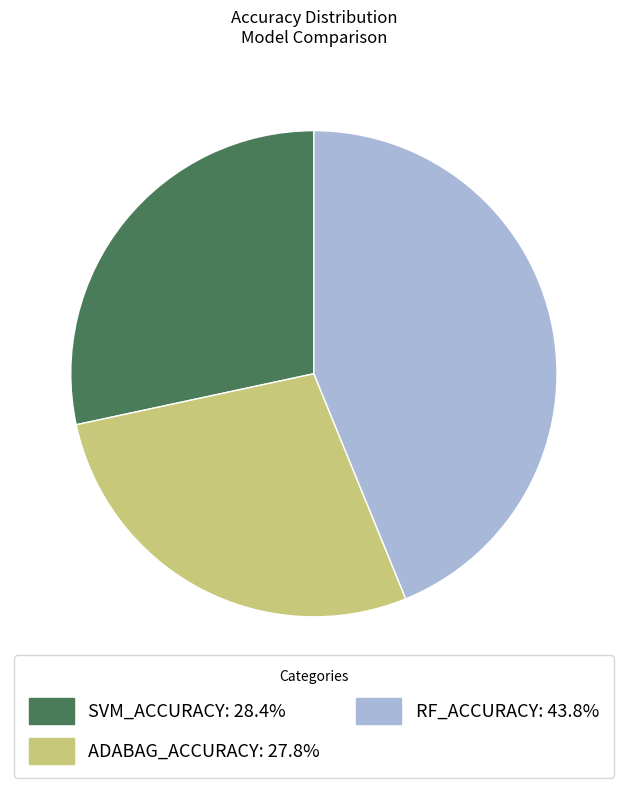

Combined, do RF_ACCURACY: 43.8% and ADABAG_ACCURACY: 27.8% account for over 50%?

Yes